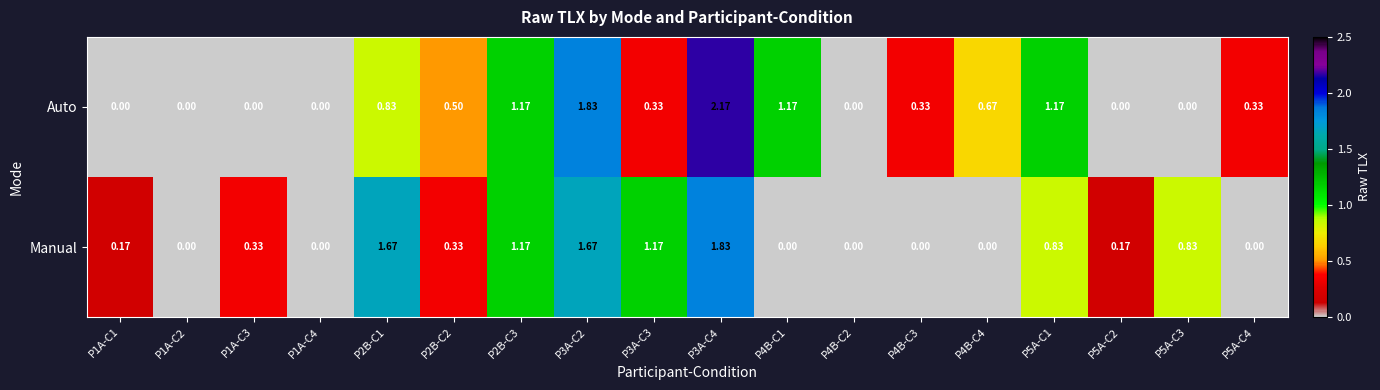

List the series in order of their peak value, lowest first.

Manual, Auto